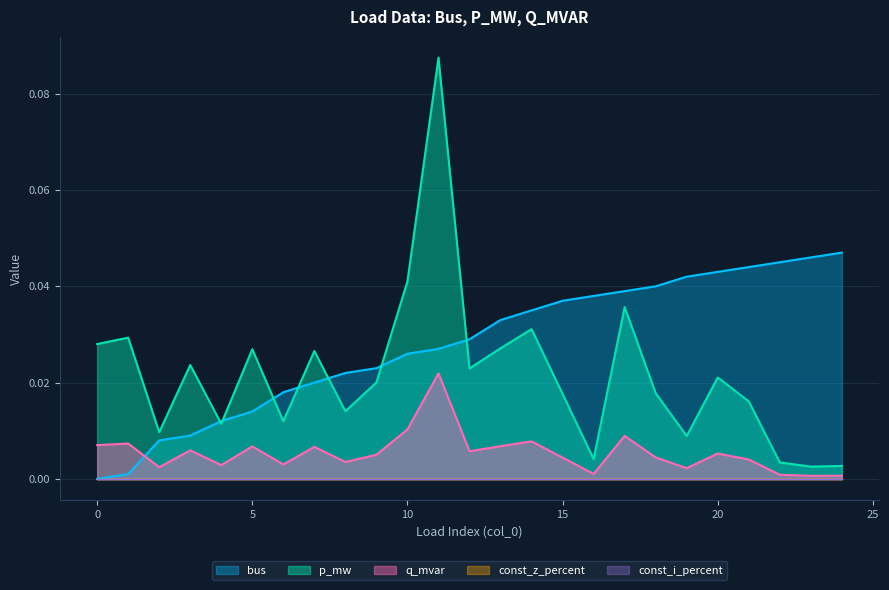

Does the chart display data point markers on the line(s)?

No